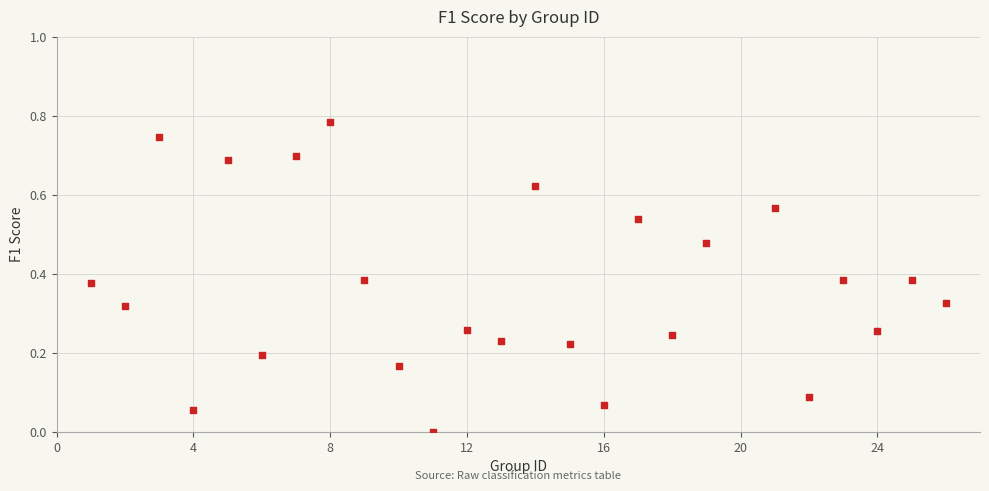

What is the range of X values (max minus min)?

25.0